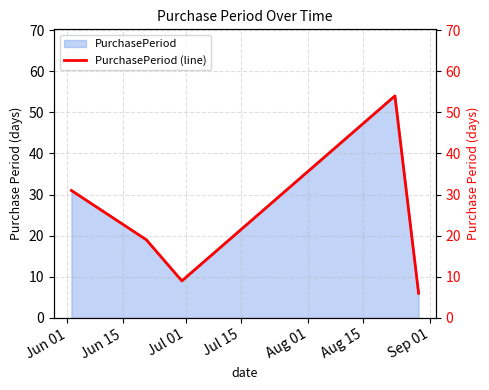

What is the minimum value for PurchasePeriod?

6